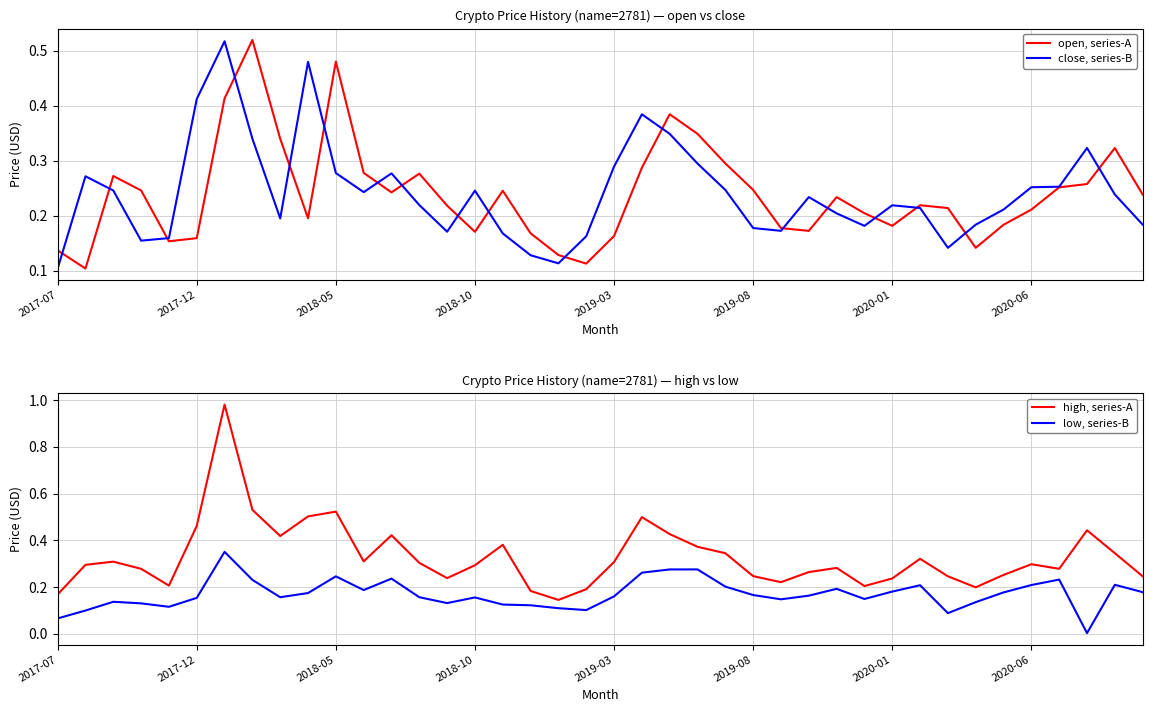

True or false: low, series-B and high, series-A cross at least once.

False